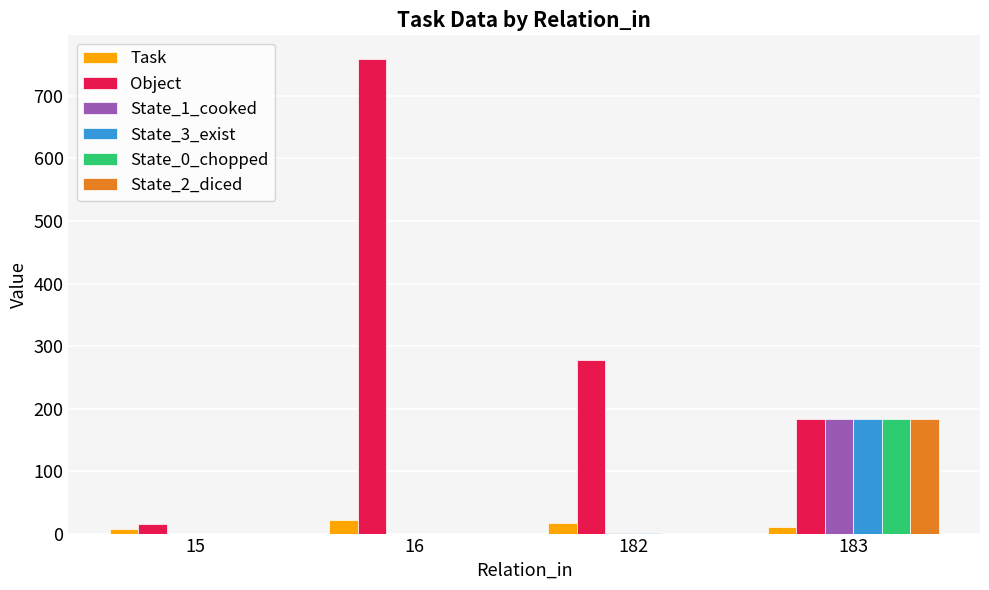

What is the sum of the State_1_cooked values at 183 and 182?

184